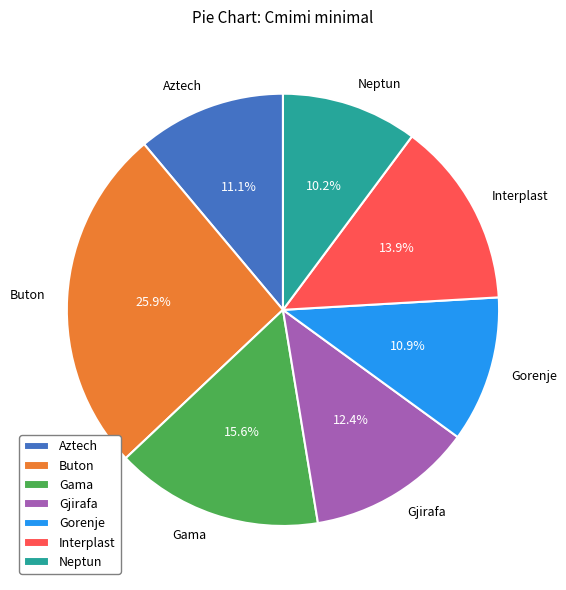

To the nearest percent, what is the difference between the largest and smallest slice percentages?

16%